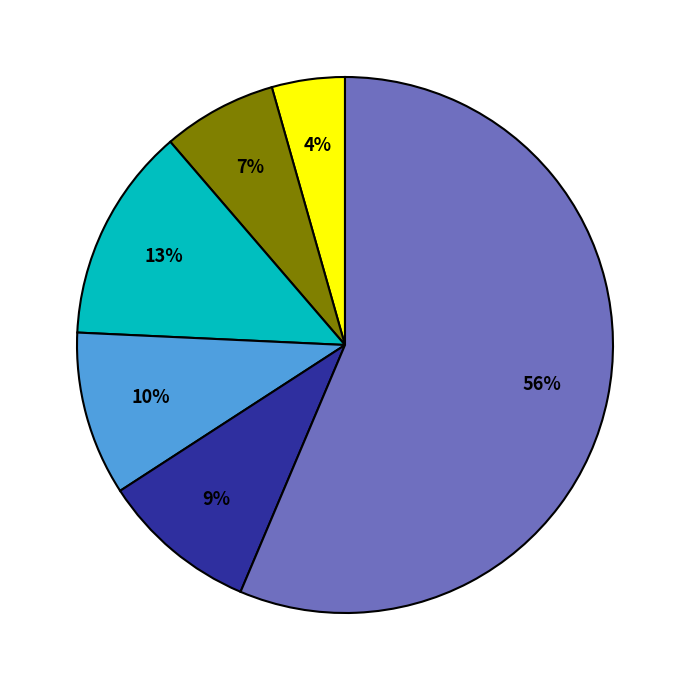

To the nearest percent, what is the average slice percentage?

17%